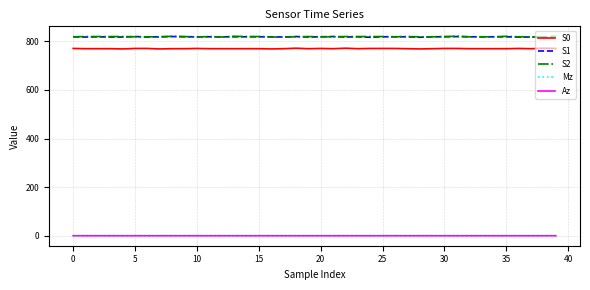

True or false: S0 and S2 cross at least once.

False